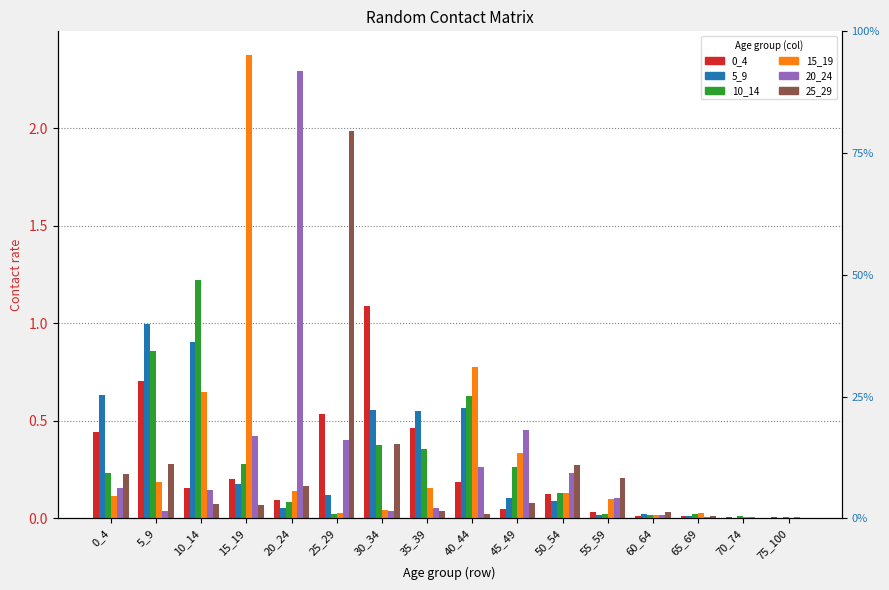

What is the difference between the maximum and minimum values in the 25_29 series?

2.0